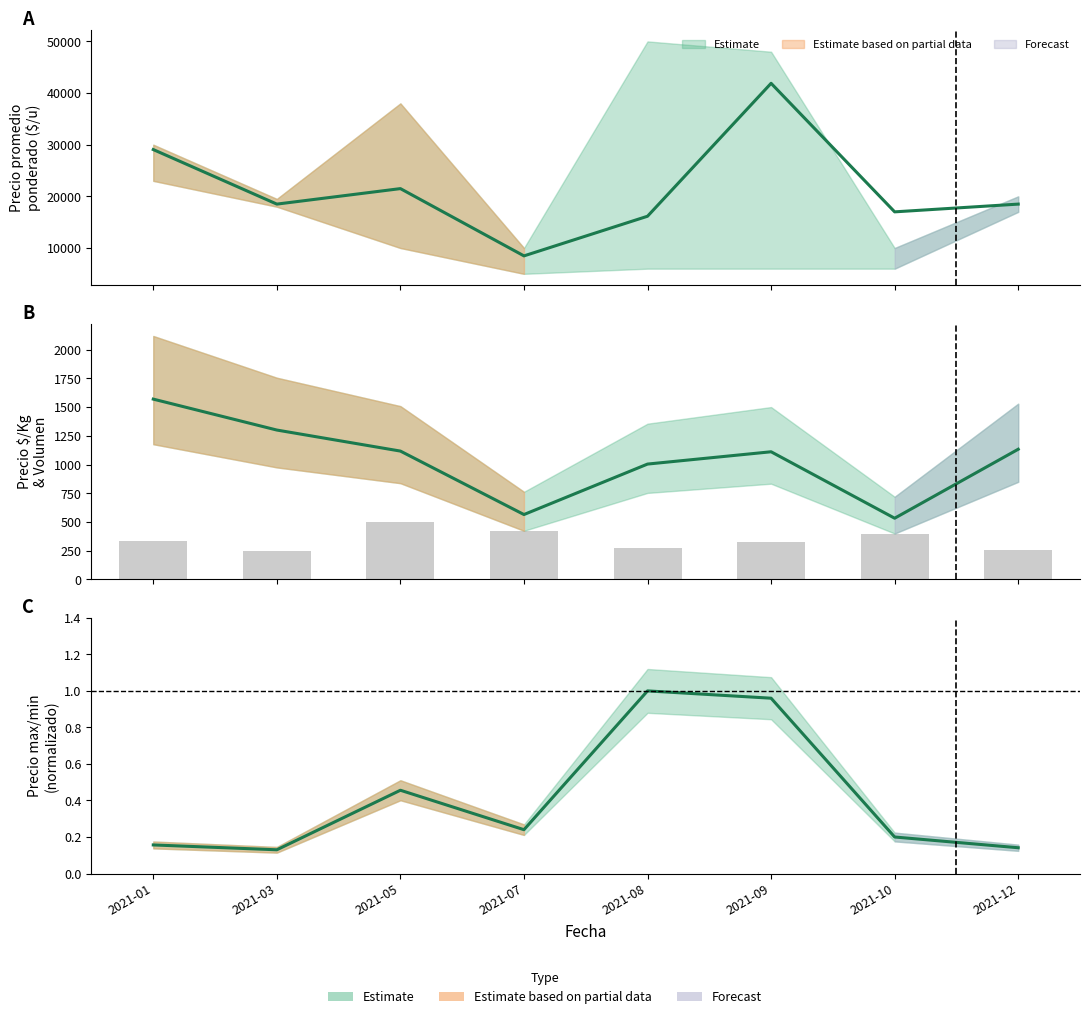

Which series has the largest total across all categories?

Precio promedio ponderado